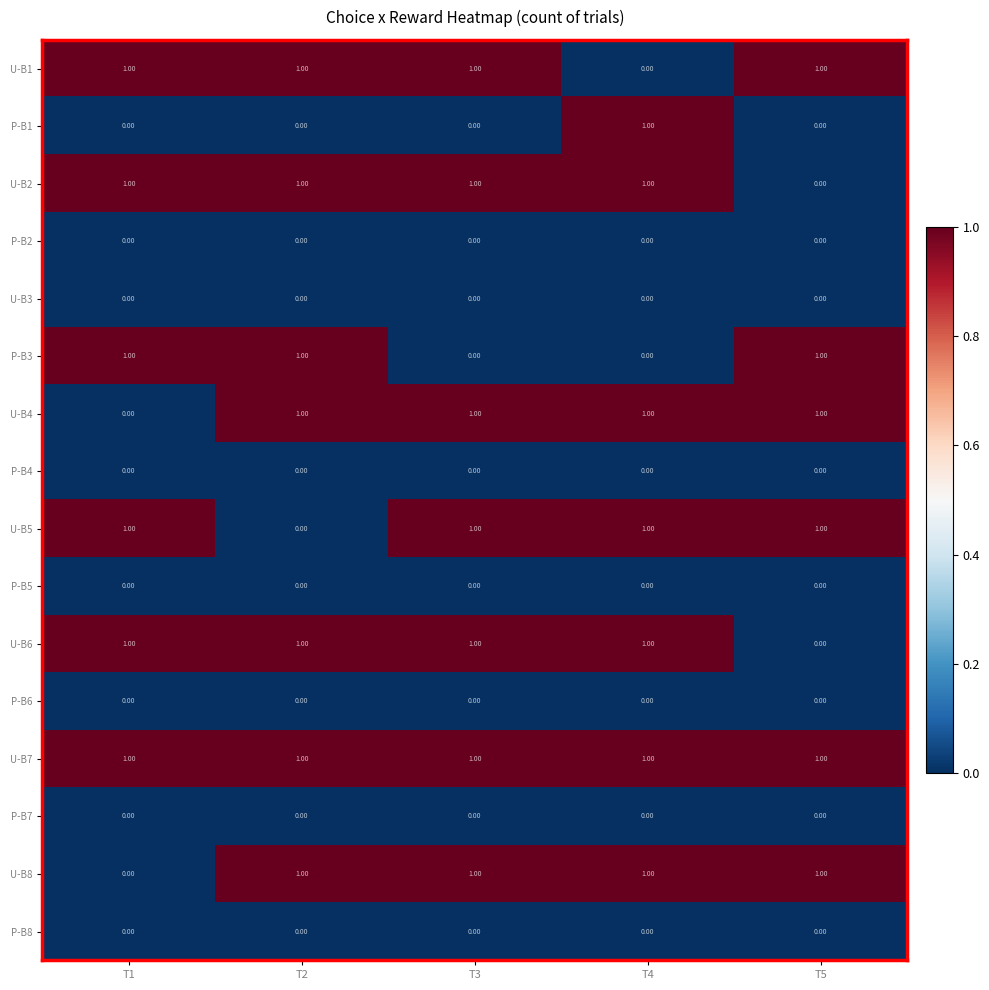

What is the sum of all U-B2 values?

4